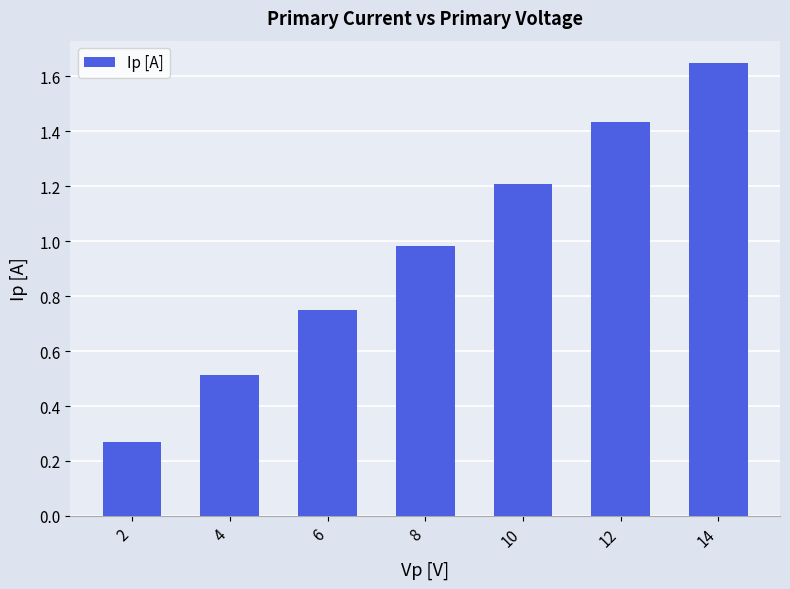

Are the bars grouped side by side (vs. stacked)?

No